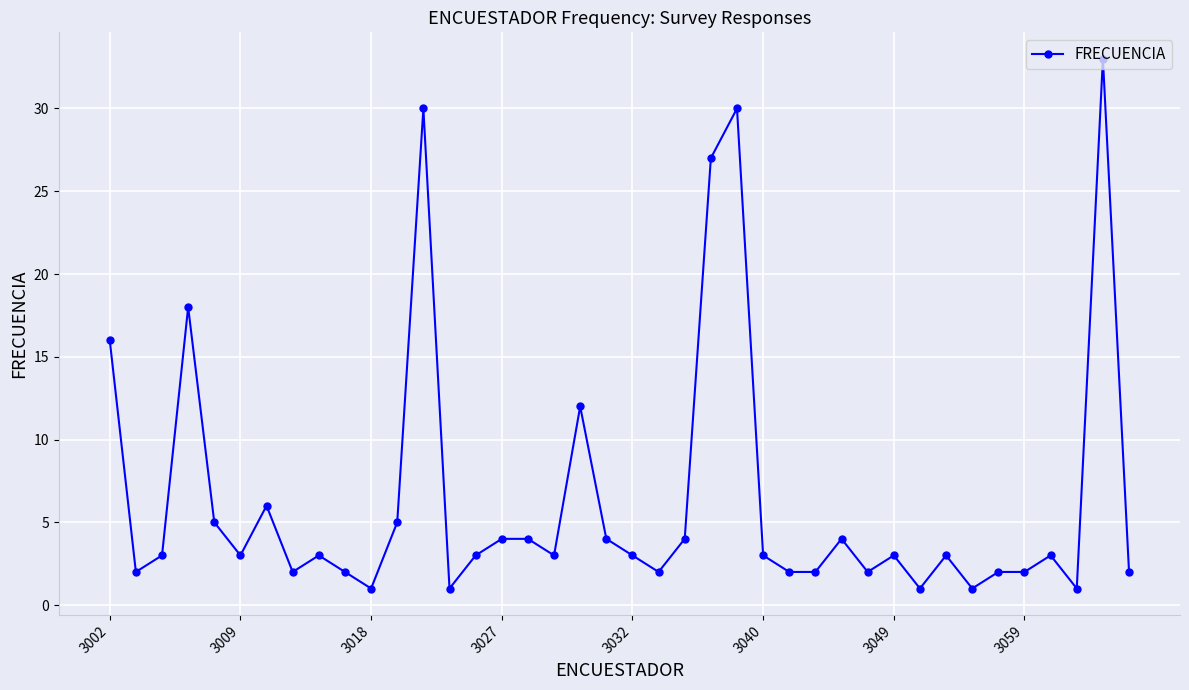

What is the greatest value displayed?

33